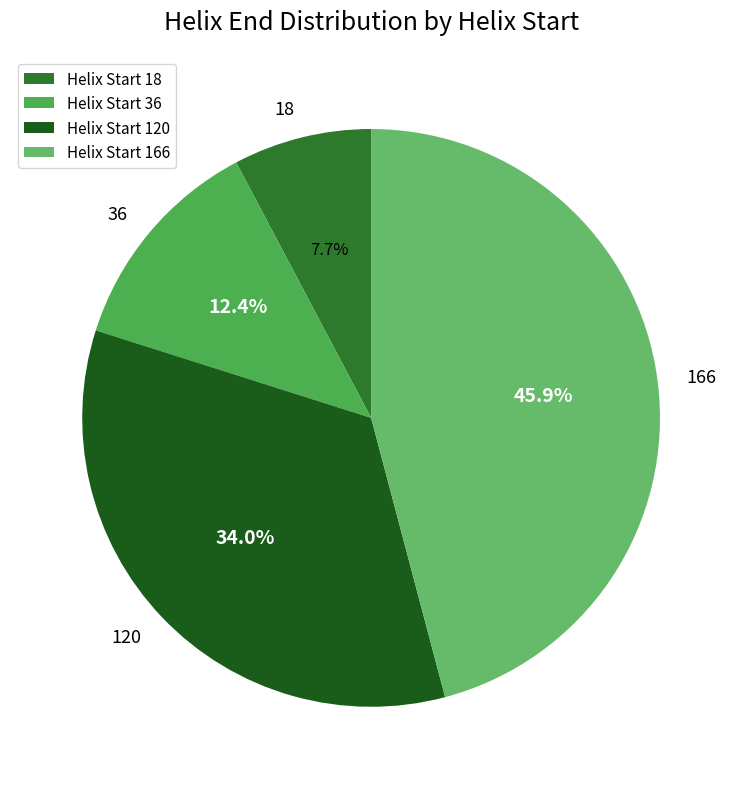

Which slice is the largest?

Helix Start 166